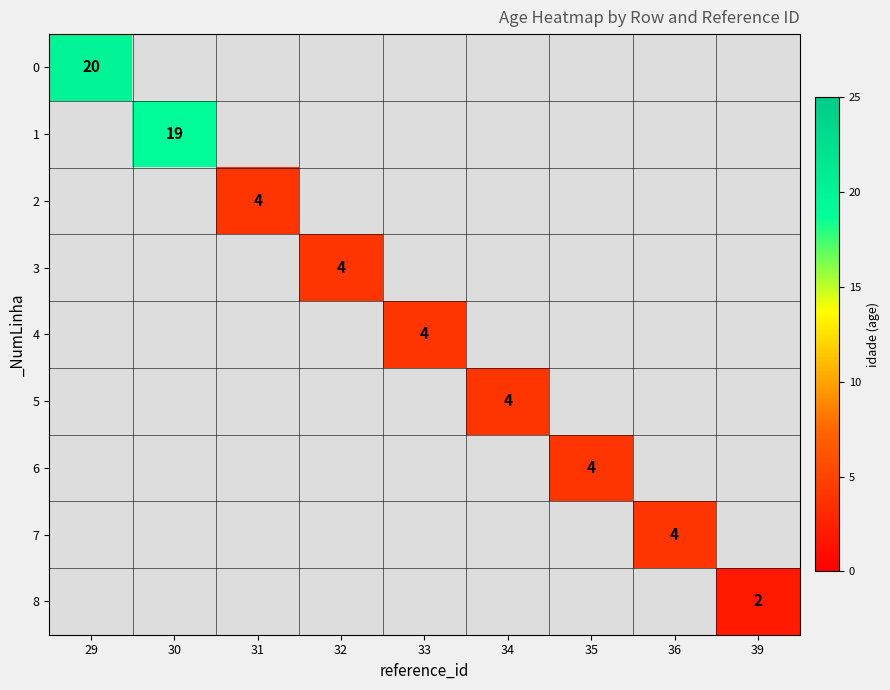

True or false: 3 has a value of 4 at 32.

True